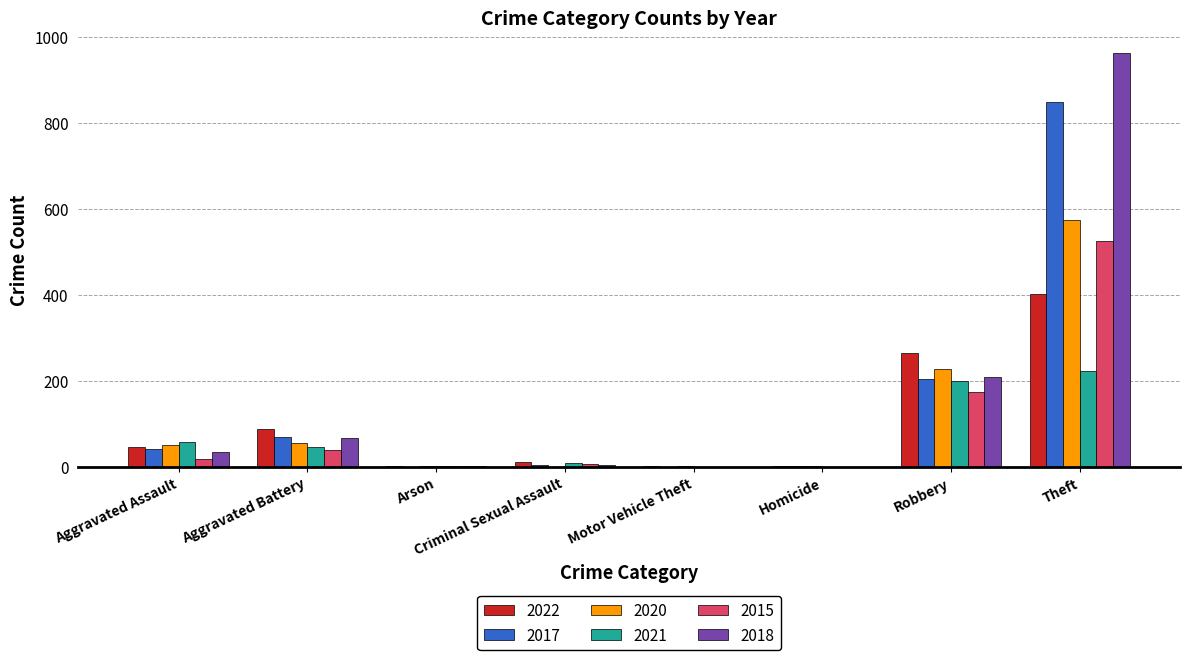

True or false: 2020 has a value of 228 at Robbery.

True